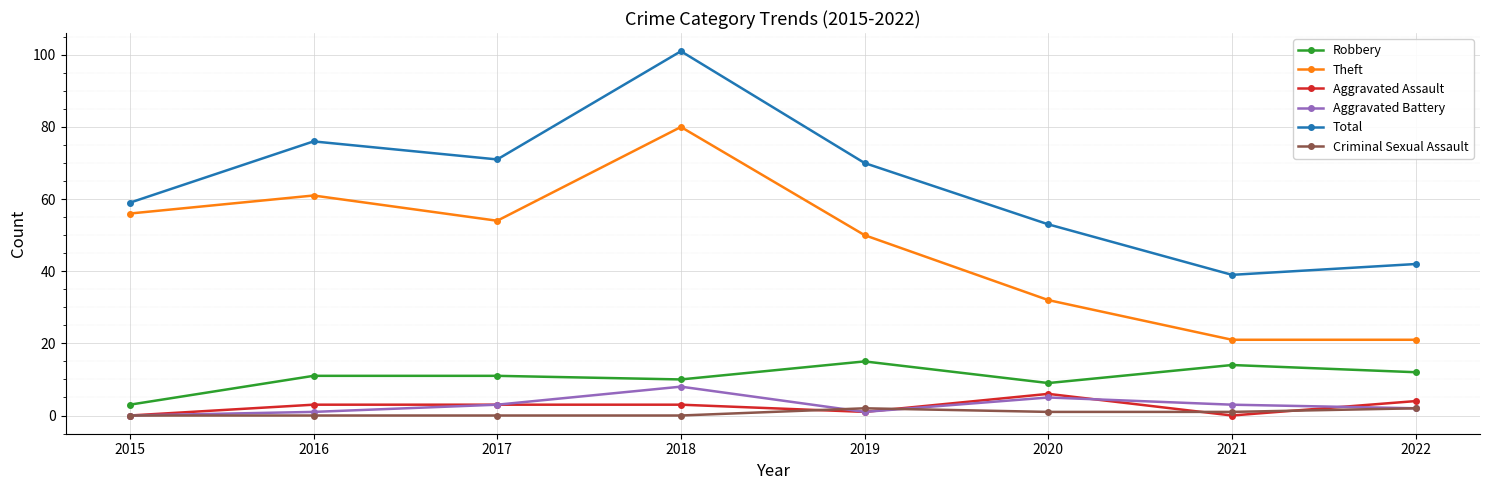

What is the total value across all series at 2021?

78